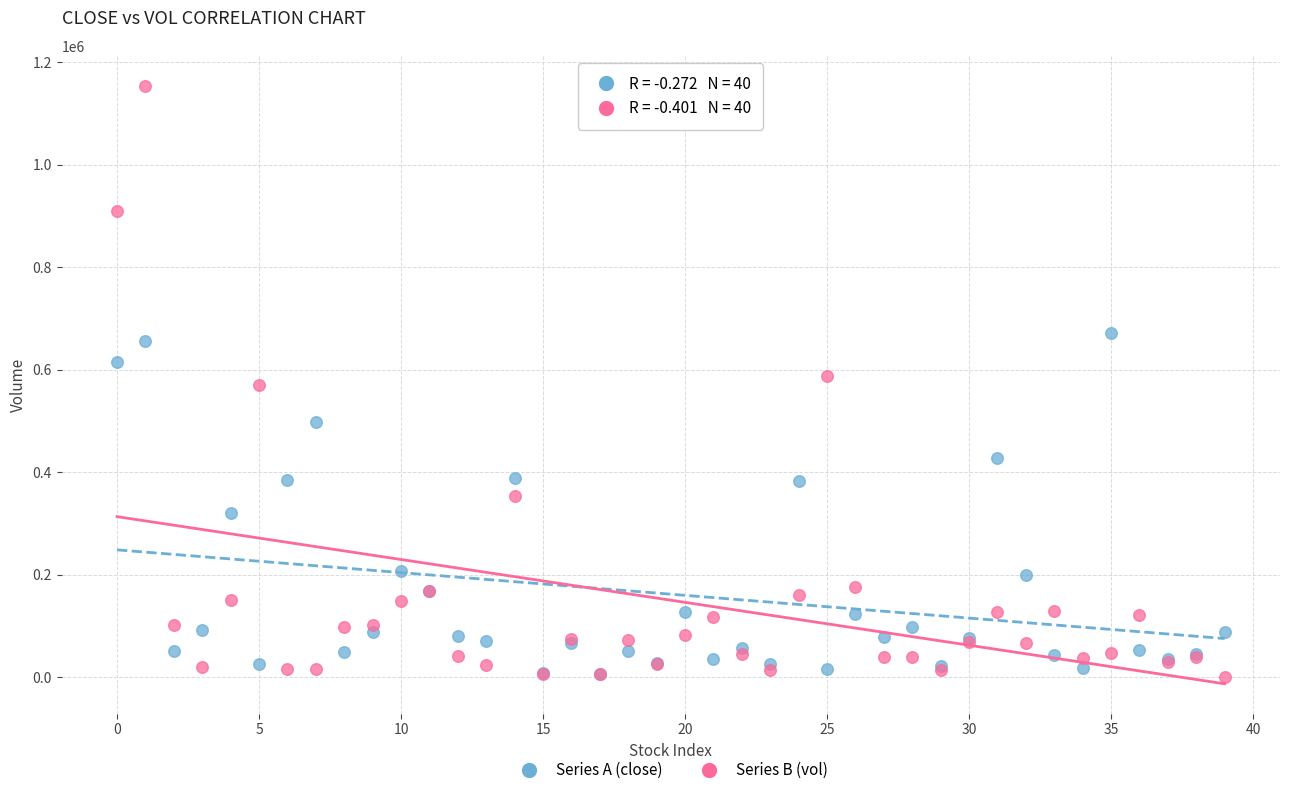

What are all the series names shown in the legend?

Series A (close), Series B (vol)